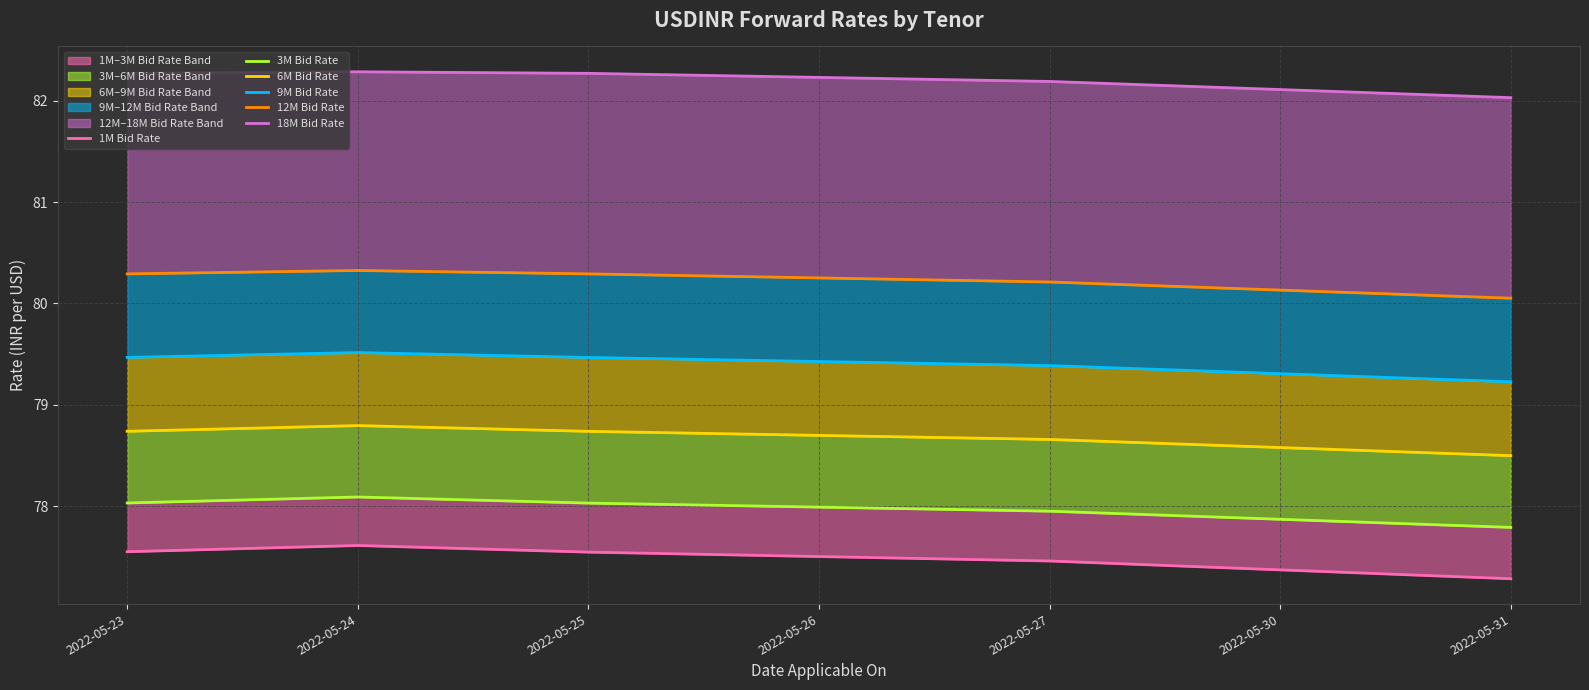

True or false: 18M Bid Rate has more than 1 interior local peaks.

False